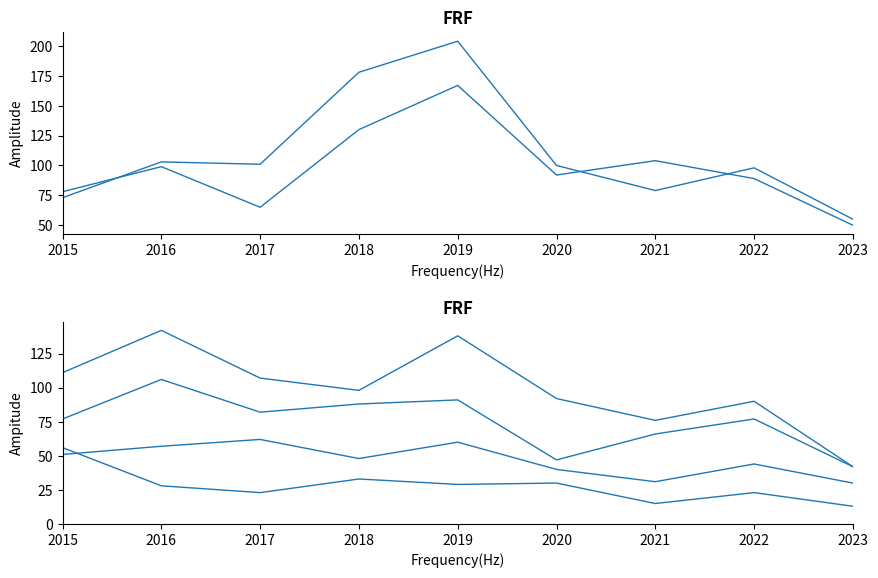

At how many categories does at least one series exceed 84?

8